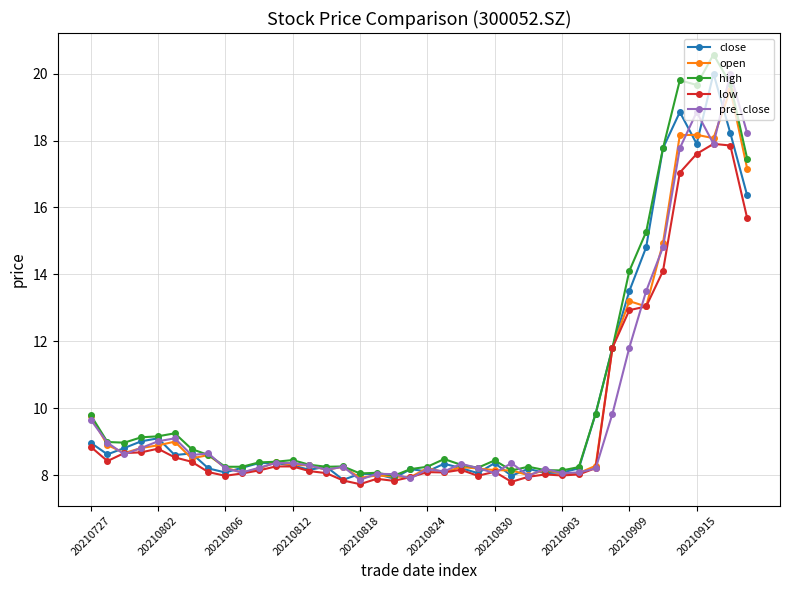

What is the difference between the maximum and minimum values in the low series?

10.2